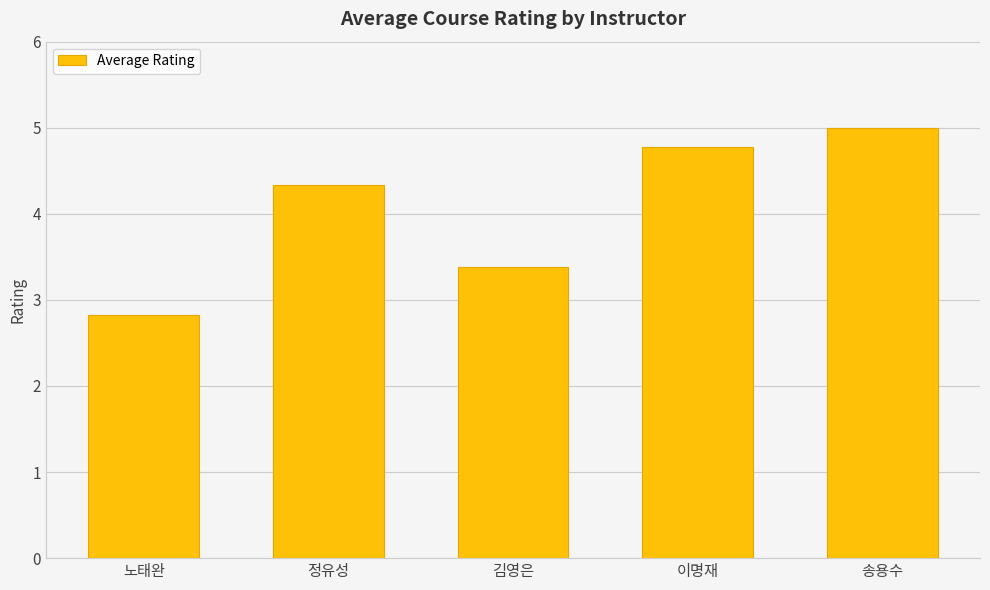

At which label is the value closest to 3?

노태완